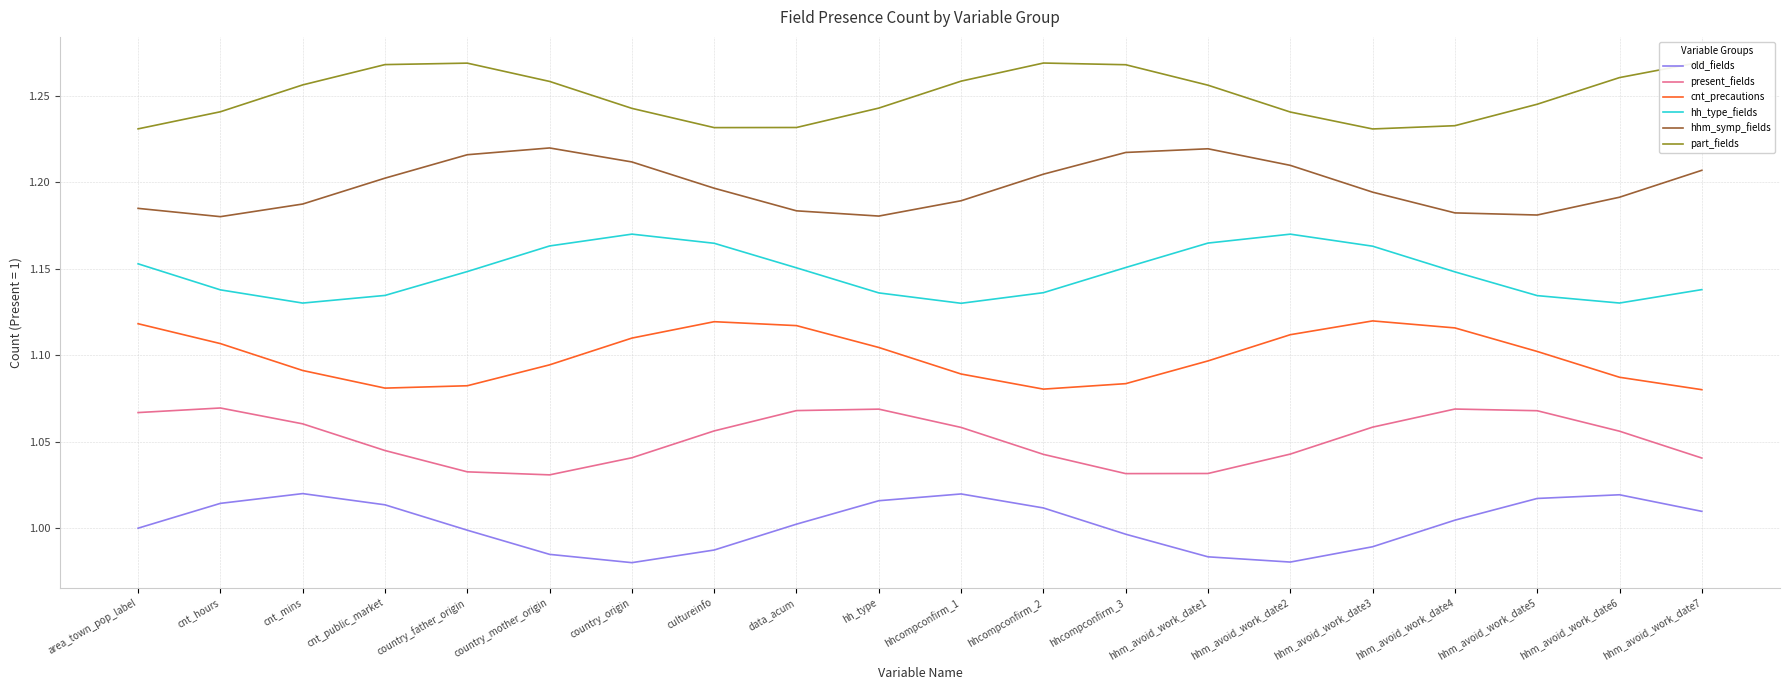

The hhm_symp_fields series shows 1.7 at cnt_mins. True or false?

False